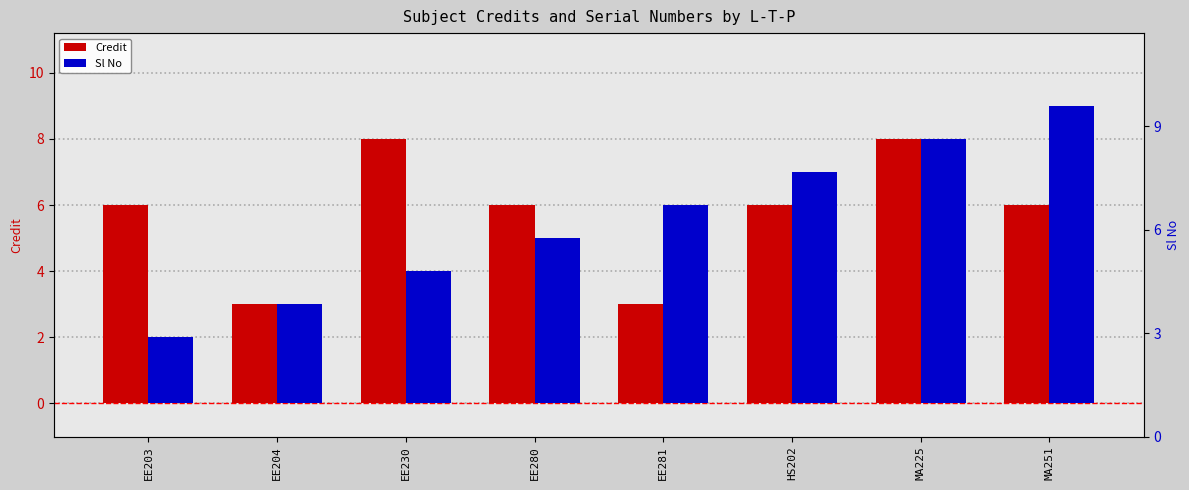

Which series has the largest total across all categories?

Credit